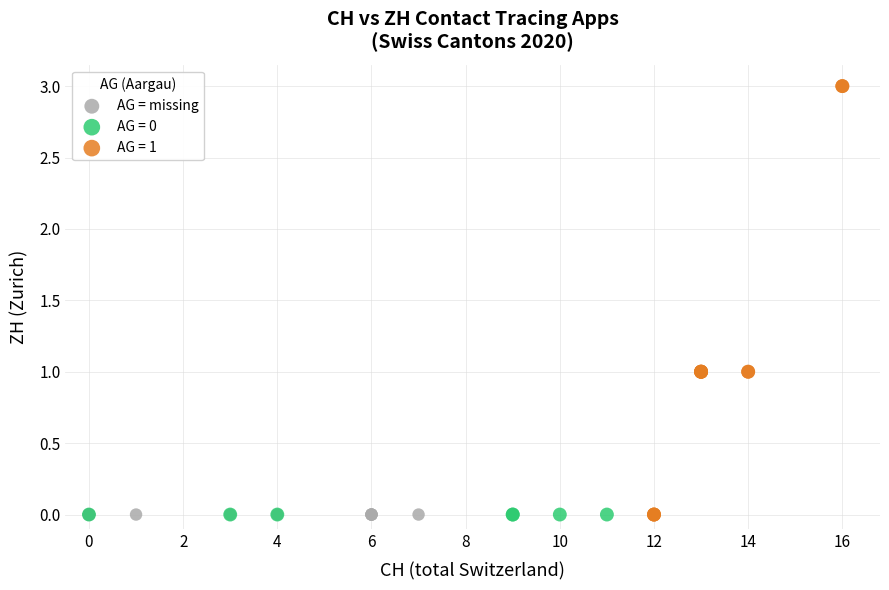

Which series contains the highest Y value?

AG = 1